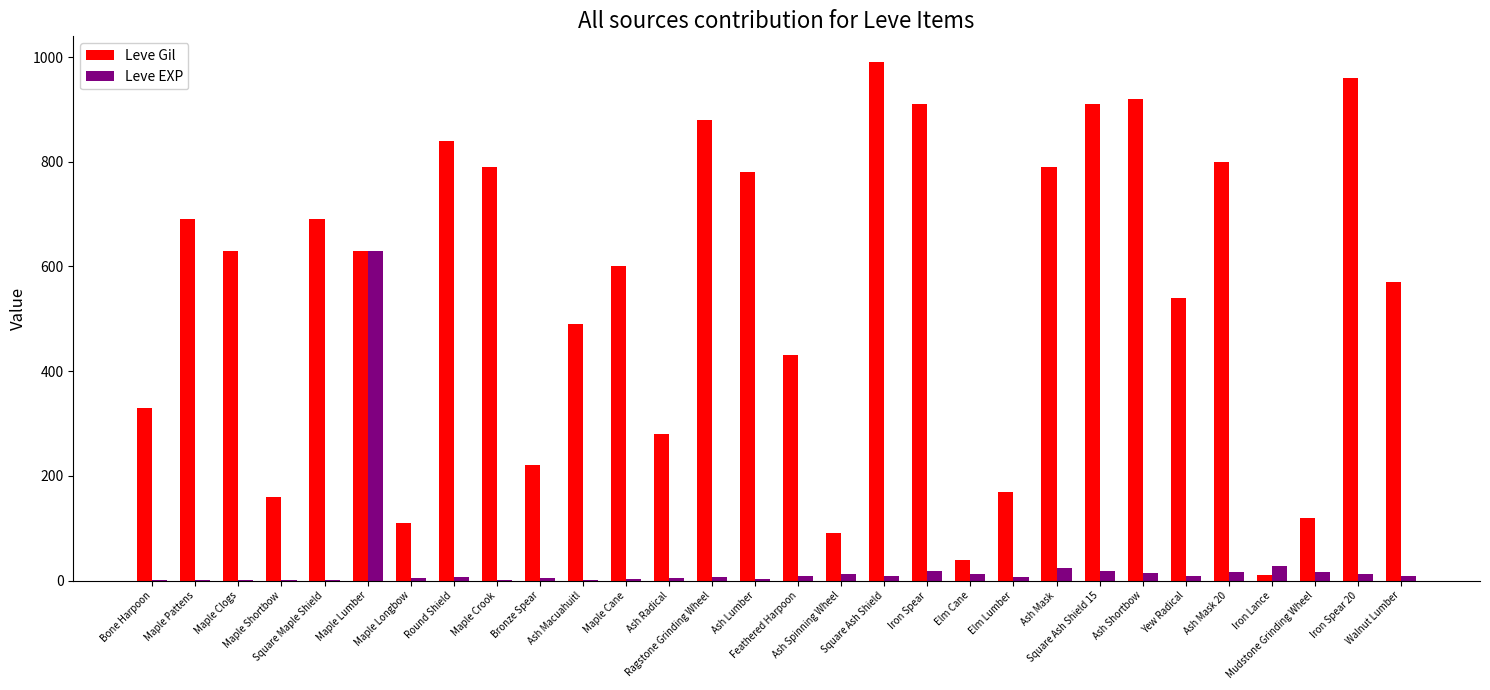

What is the average value of the Leve EXP series?

30